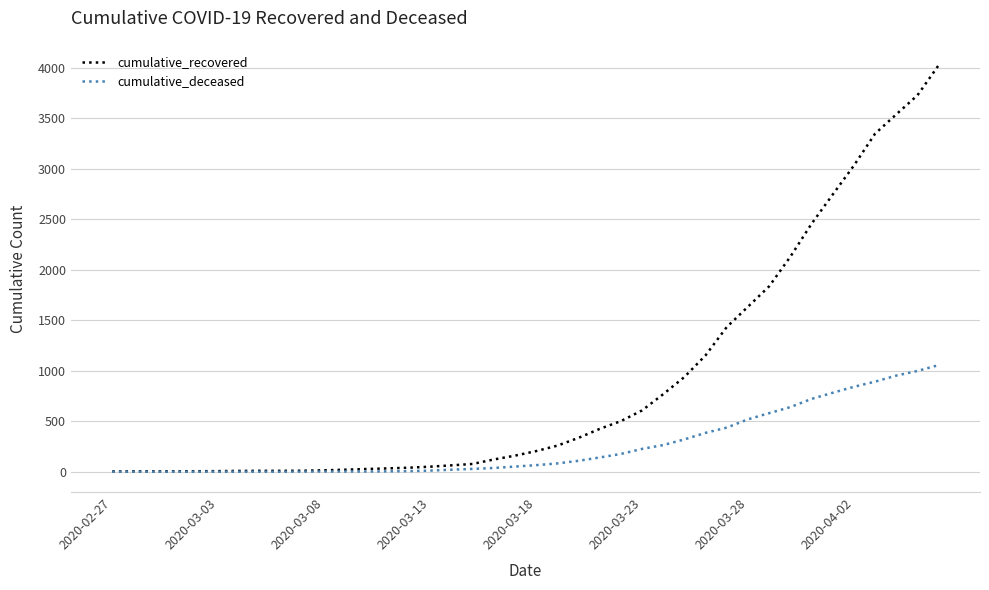

Which series has the widest spread of values?

cumulative_recovered